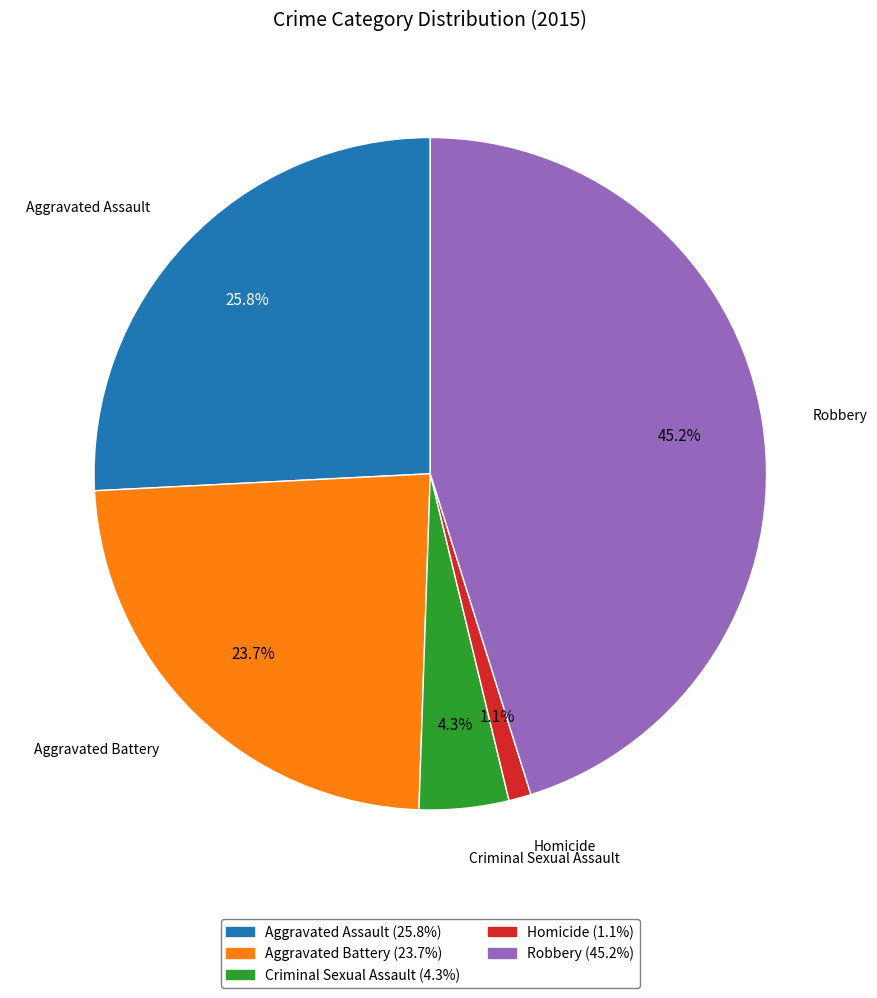

True or false: Aggravated Assault accounts for 26% of the total.

True